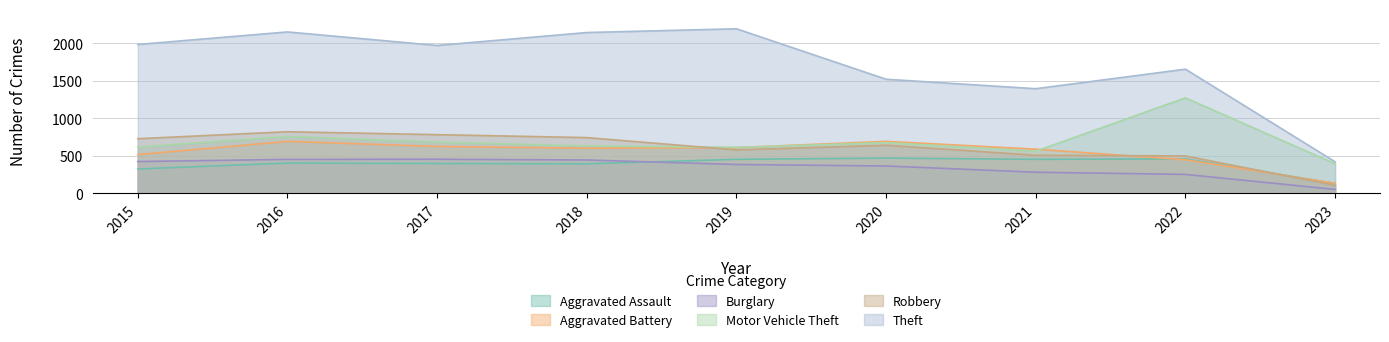

What is the value of the Theft point at the 5th from the left?

2190